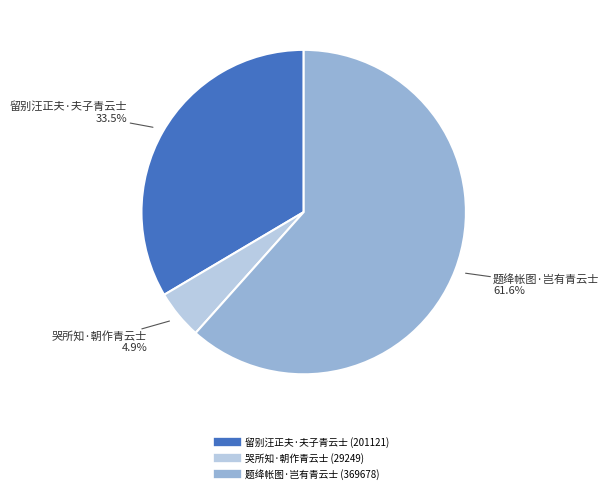

Combined, what portion of the pie is 留别汪正夫·夫子青云士 and 题绛帐图·岂有青云士?

95.1%